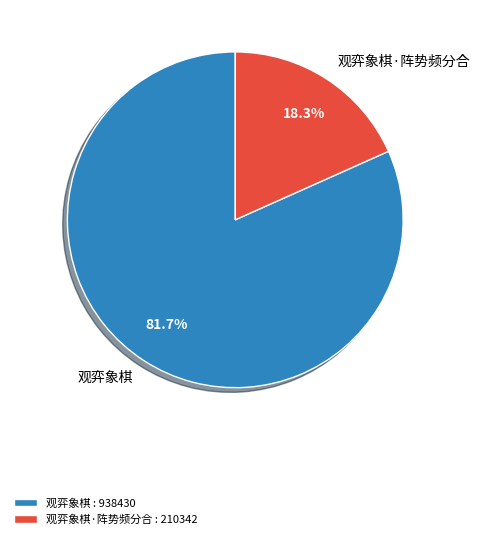

To the nearest percent, what portion does 观弈象棋·阵势频分合 represent?

18%